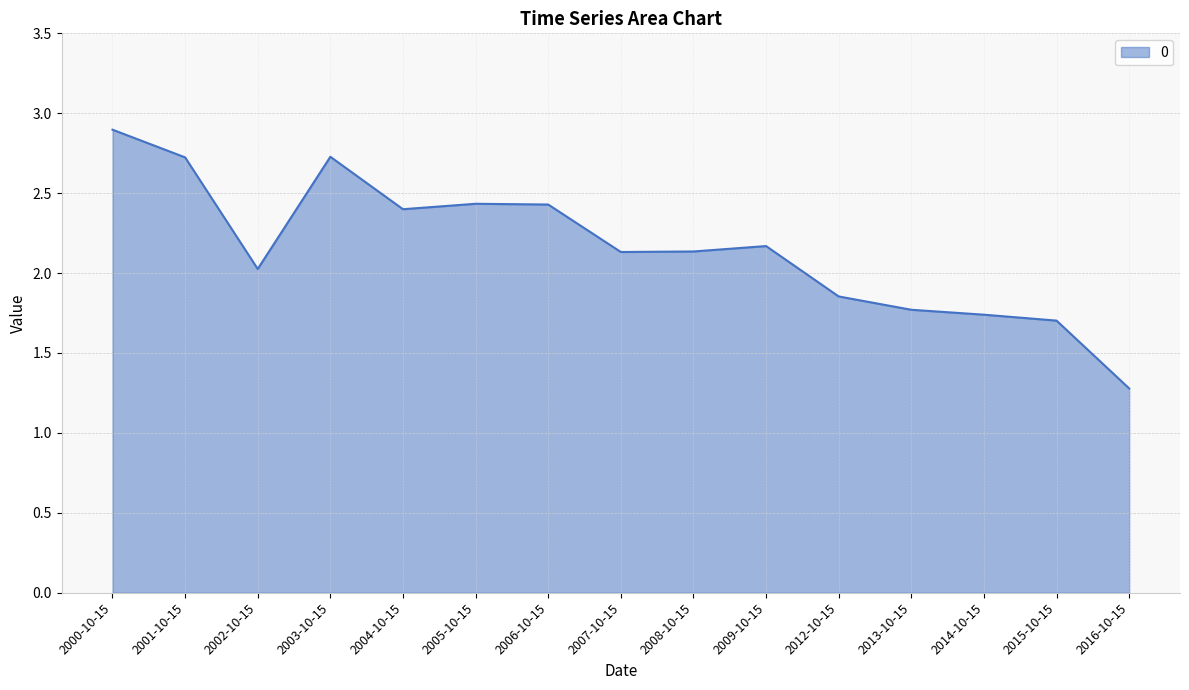

What position from the right is 2002-10-15?

13